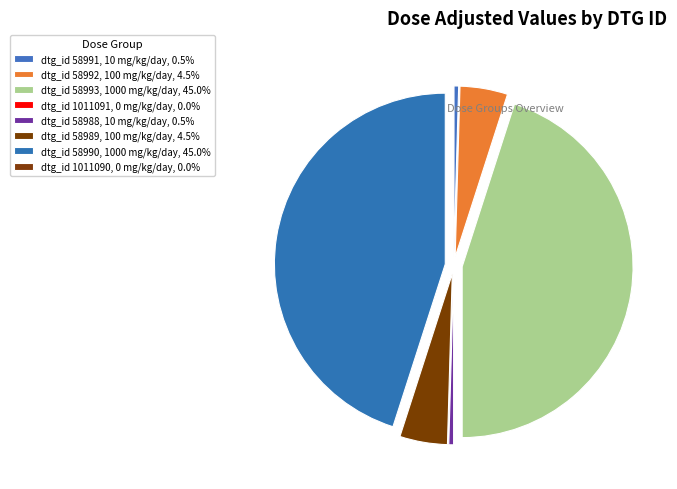

Rank the categories by value from lowest to highest.

1011091, 1011090, 58991, 58988, 58992, 58989, 58993, 58990